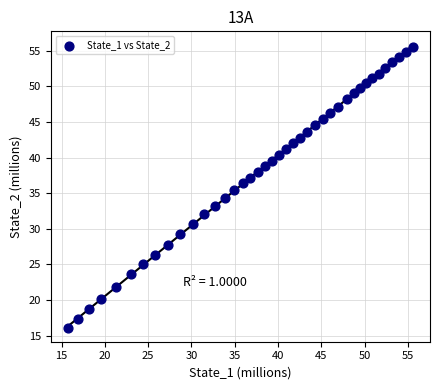

What is the range of Y values (max minus min)?

39.4